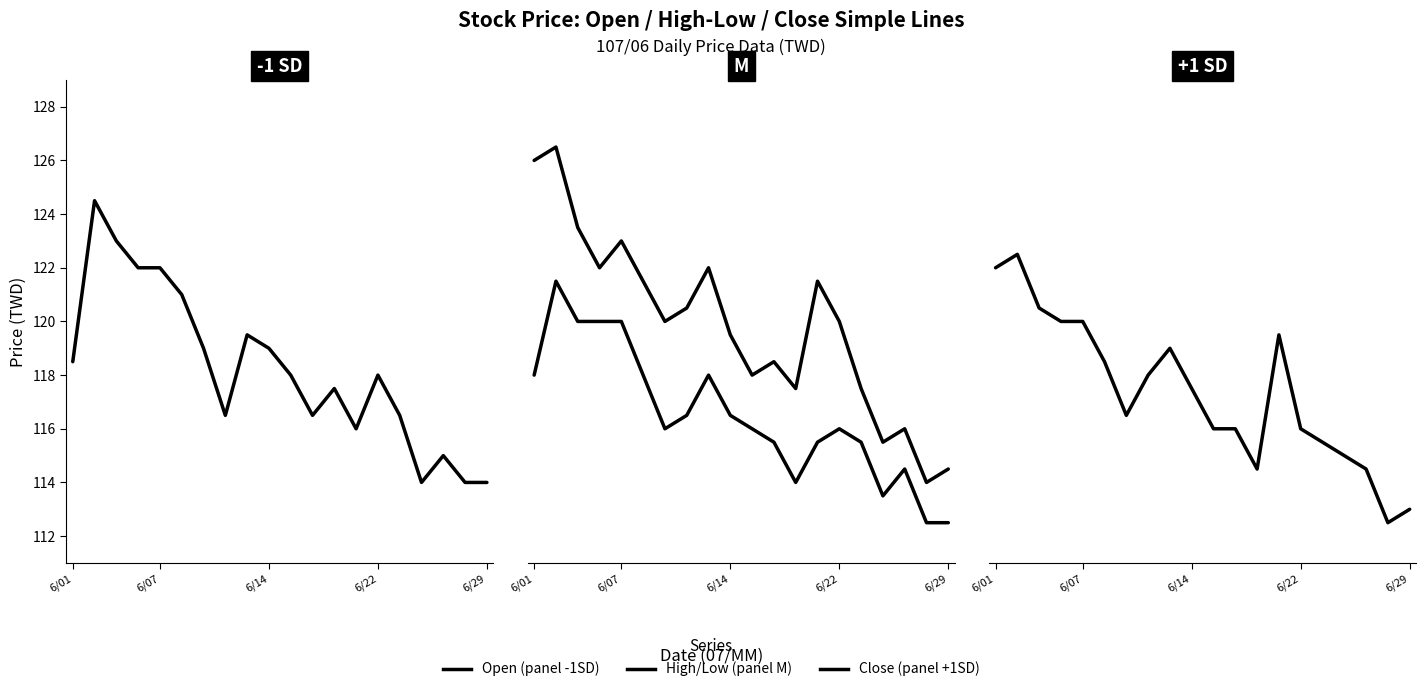

Which series has the largest total across all categories?

High